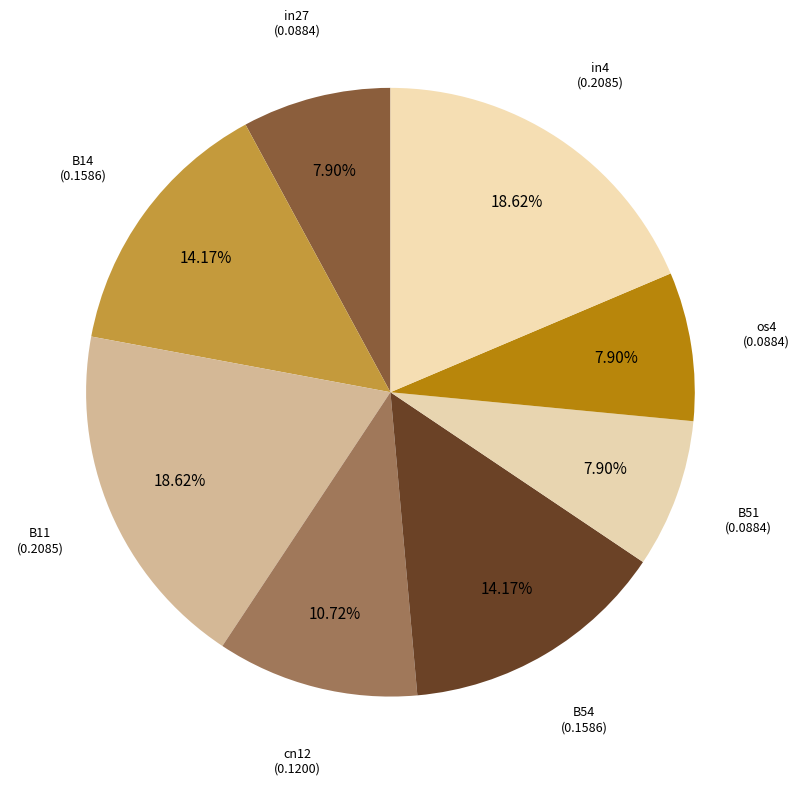

Count the number of slices in the pie.

8